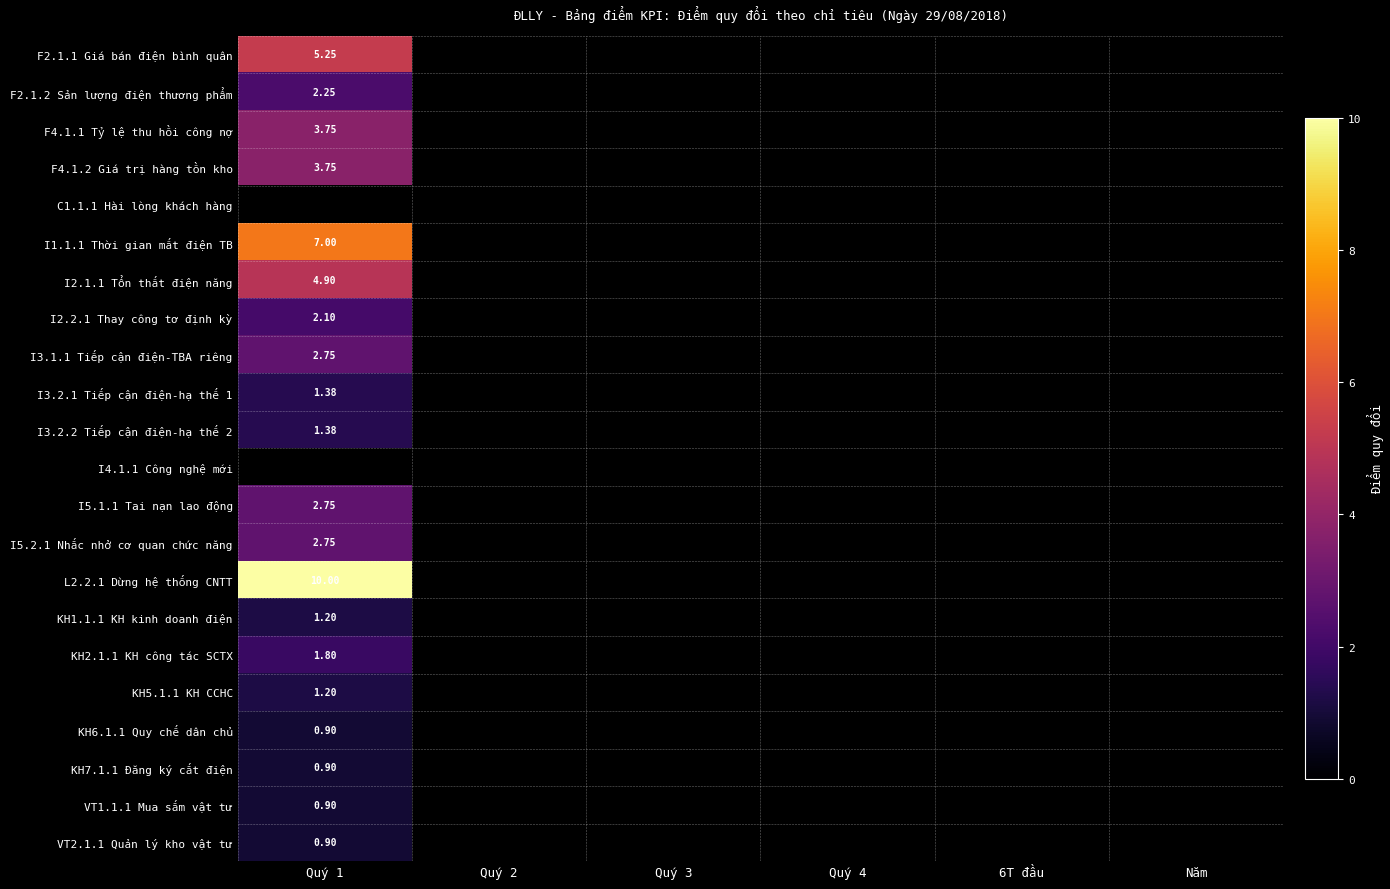

Count the number of categories in the chart.

6